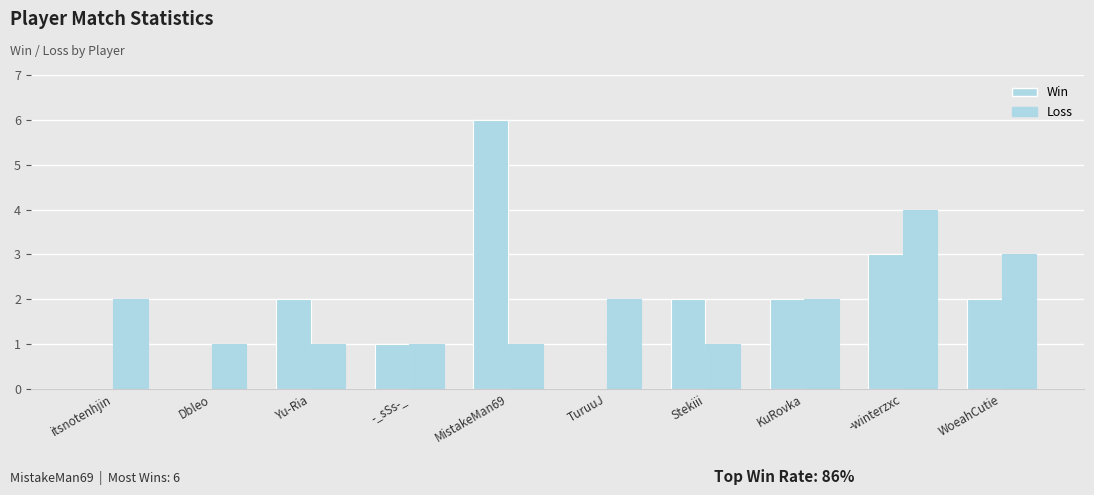

Count the number of categories in the chart.

10